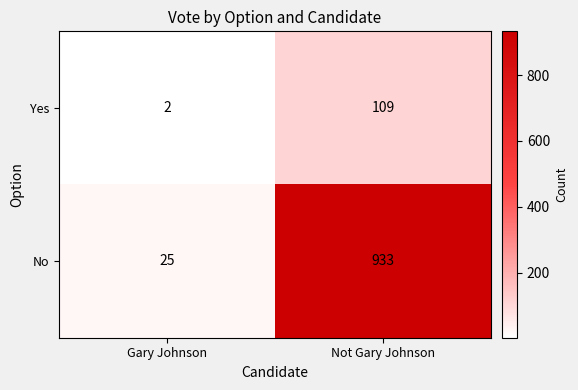

Rank the series by their average value, from lowest to highest.

Yes, No